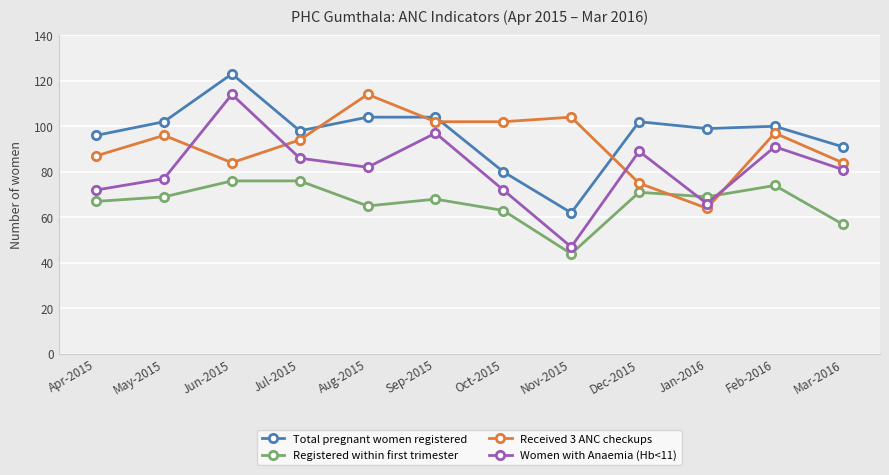

Which series changed the most between Aug-2015 and Dec-2015?

Received 3 ANC checkups